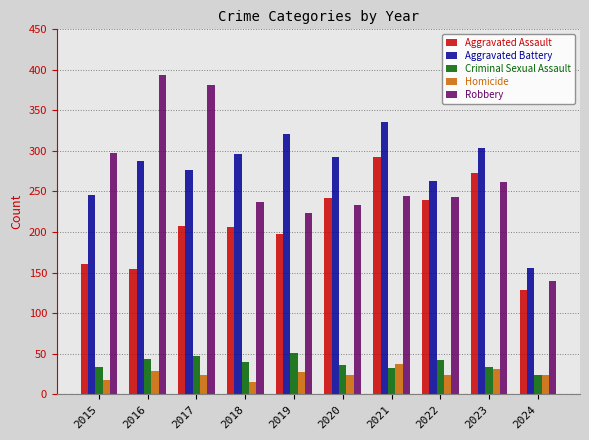

What is the difference between the maximum and minimum values in the Aggravated Assault series?

164